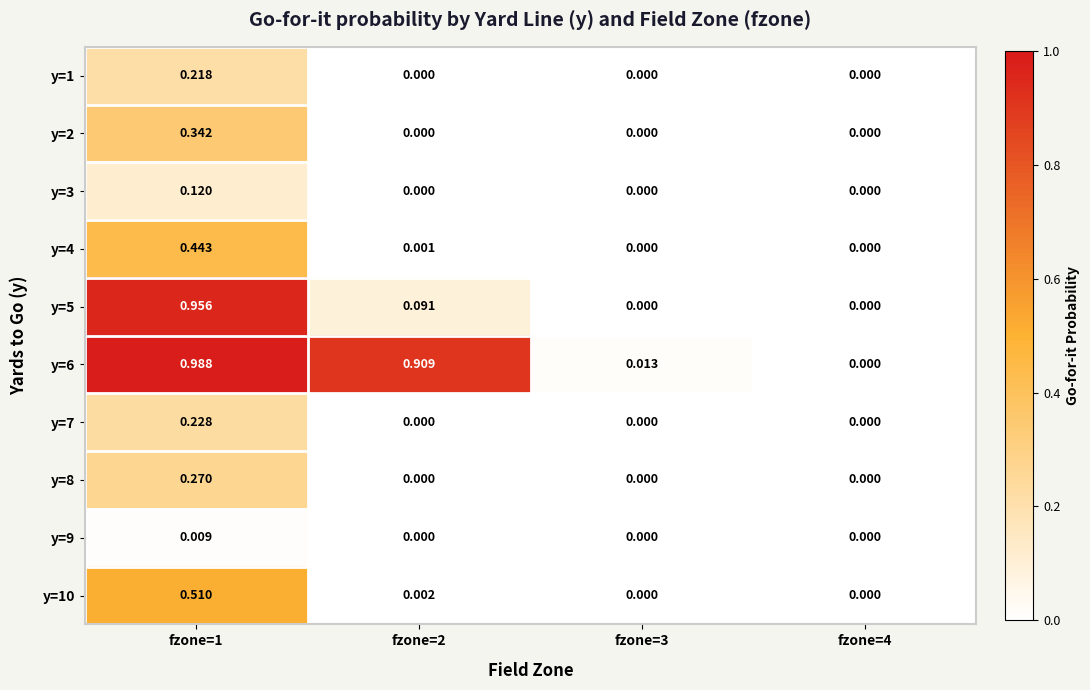

At which category does the chart reach its minimum across all series?

fzone=2